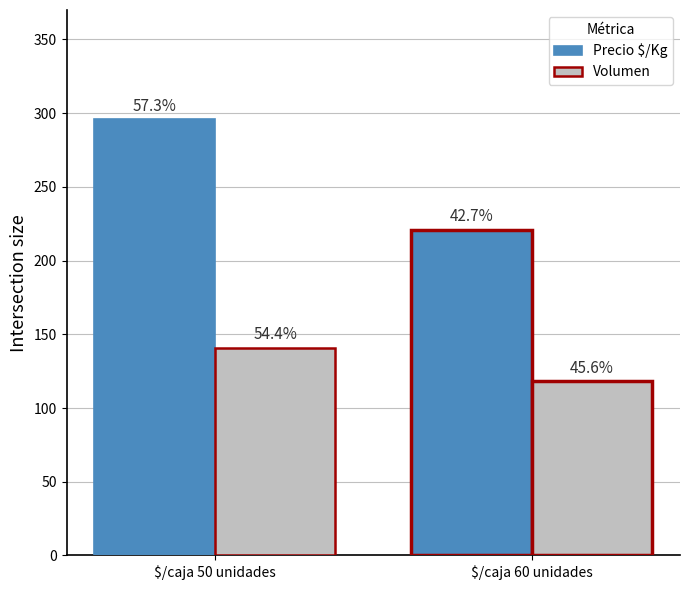

What are all the series names shown in the legend?

Precio $/Kg, Volumen